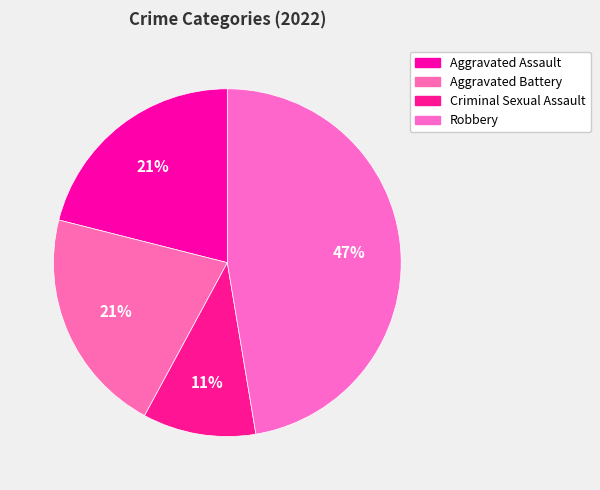

Is there a majority slice in this chart?

No